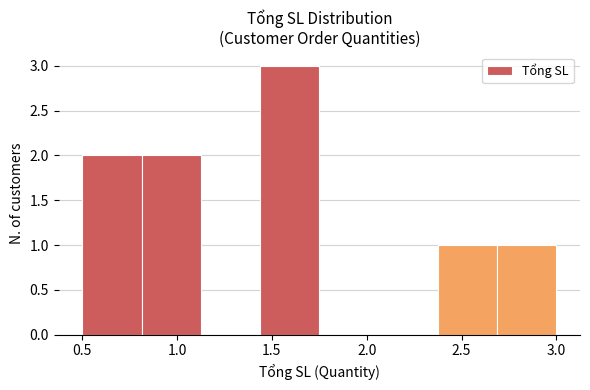

Over which range of the x-axis is the bar tallest?

1.45 to 1.75